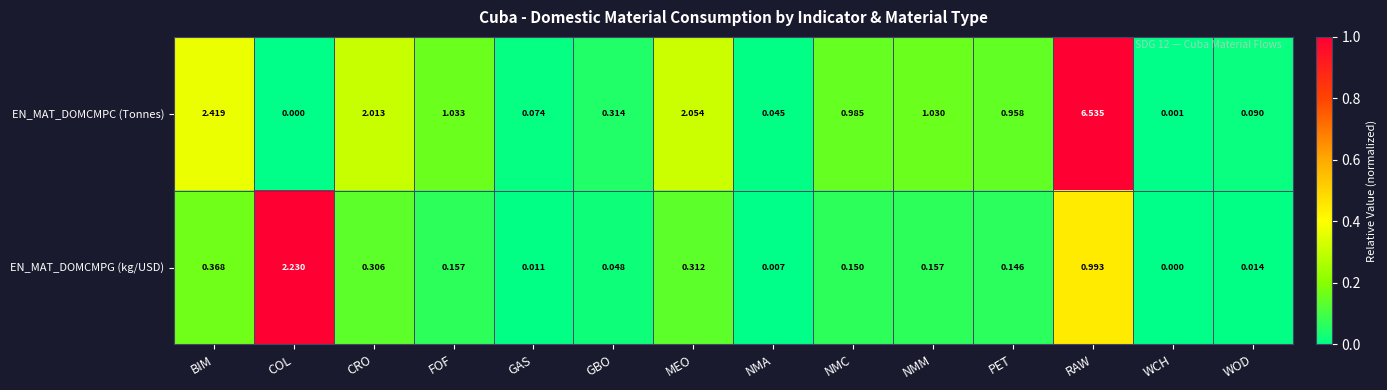

Which series has the largest total across all categories?

EN_MAT_DOMCMPC (Tonnes)